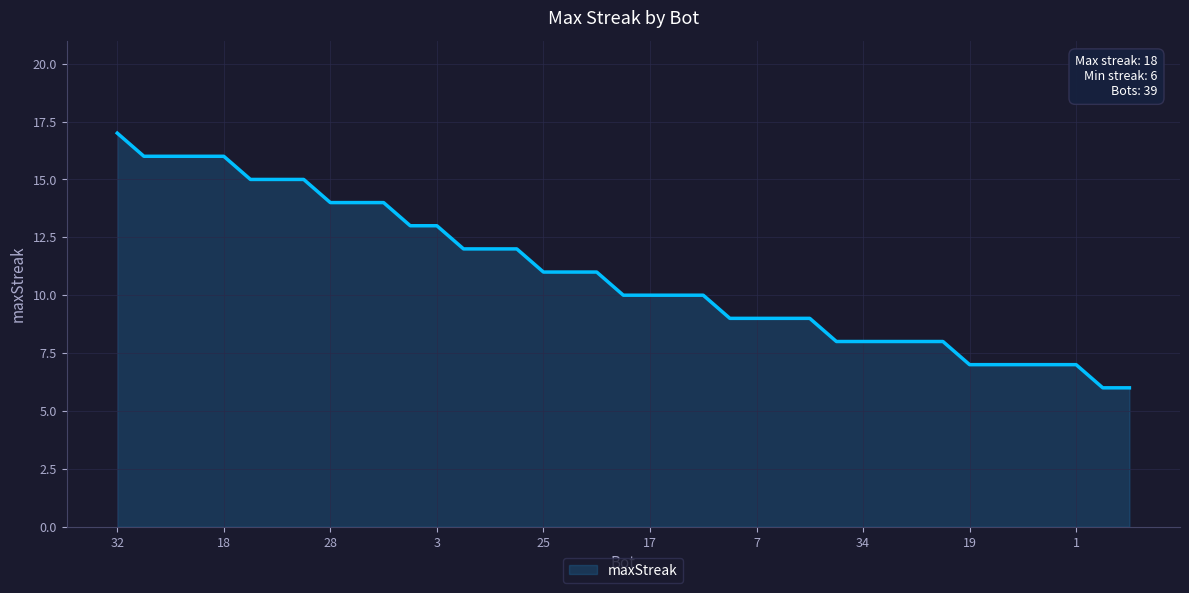

What is the smallest value displayed?

6